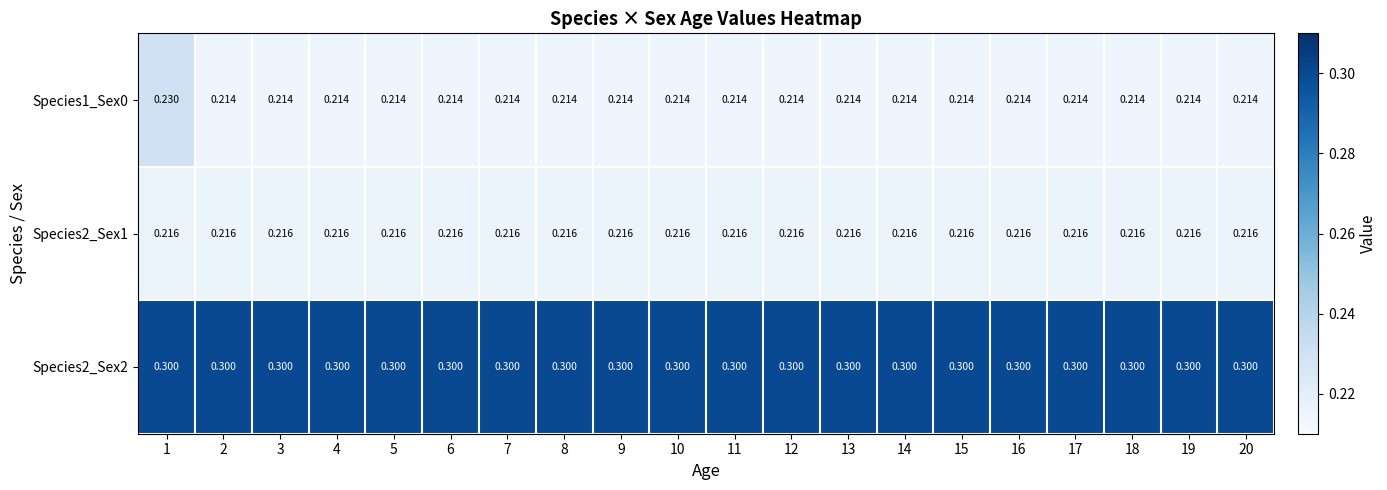

What is the total value across all series at 12?

0.7